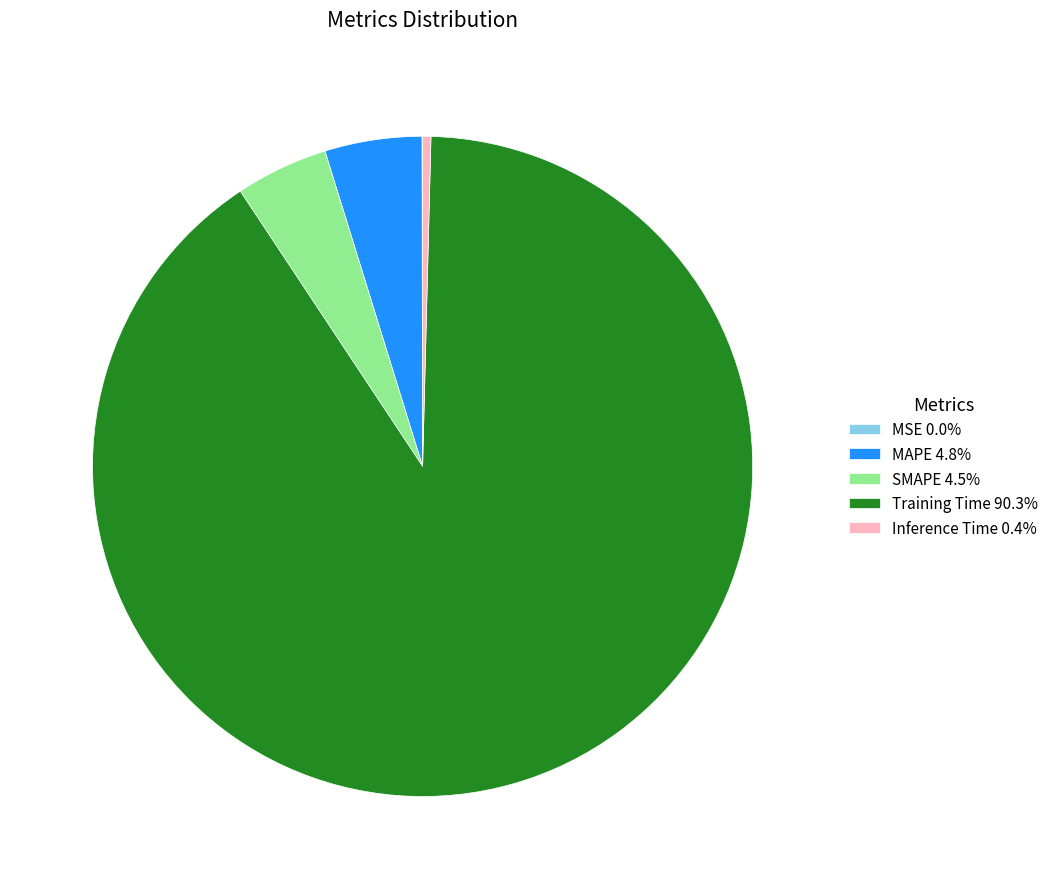

Is MAPE 4.8% the majority of the pie?

No